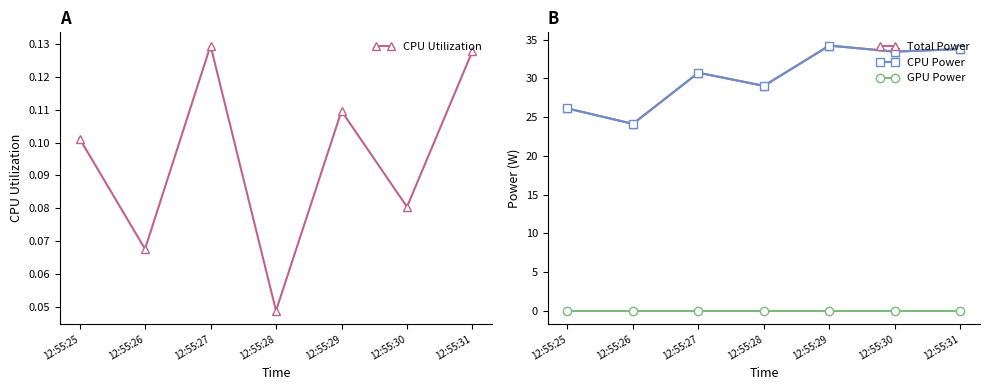

True or false: CPU Power has more than 2 points higher than both neighbors.

False